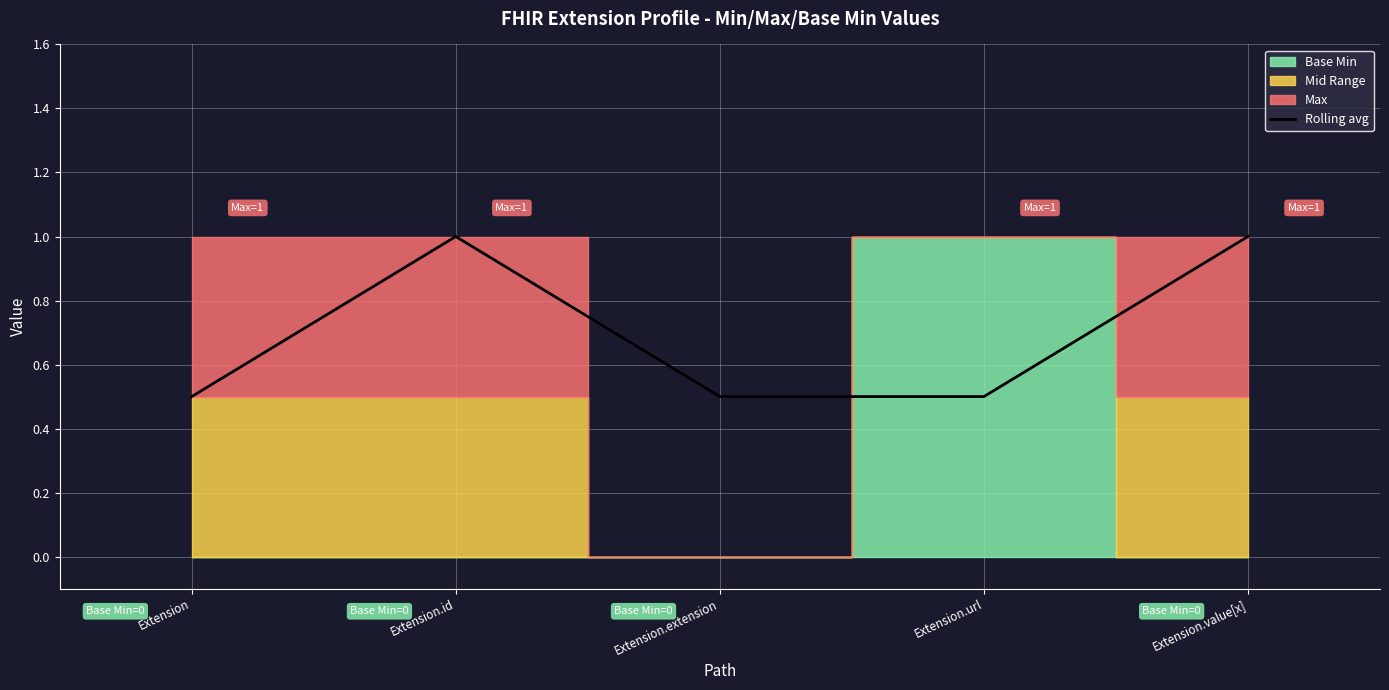

Rank the categories by value from lowest to highest.

Extension, Extension.extension, Extension.url, Extension.id, Extension.value[x]